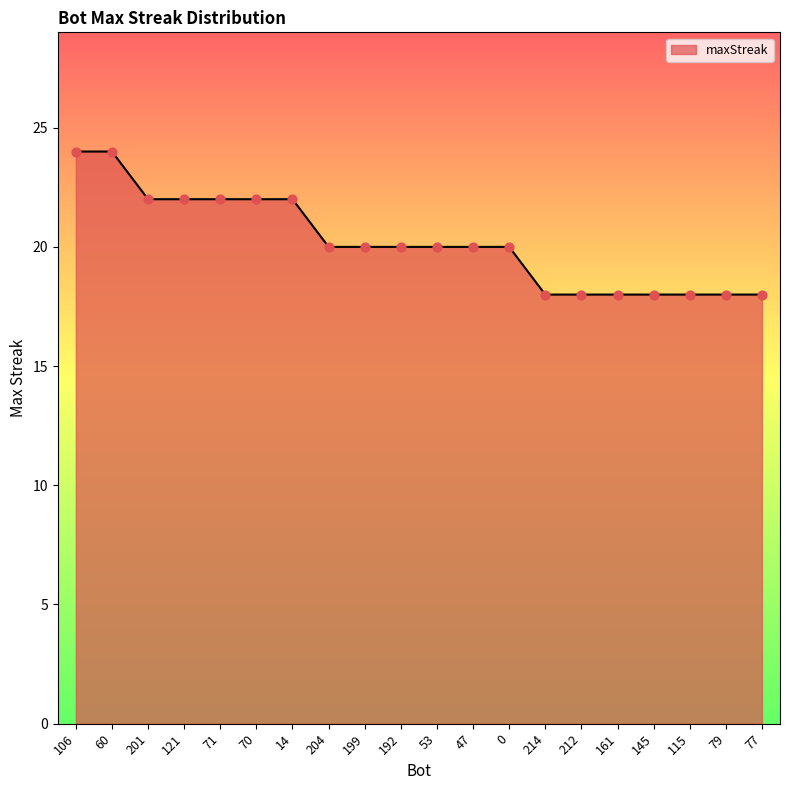

Approximately how many times larger is the value at 60 compared to 47?

1.2